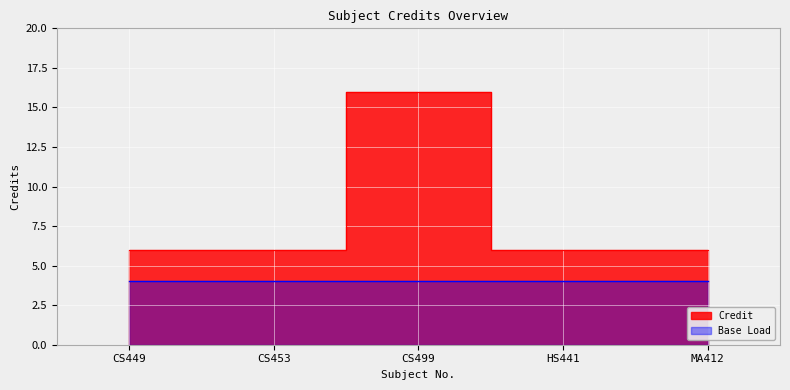

How many interior local peaks (higher than both neighbors) does the data have?

1